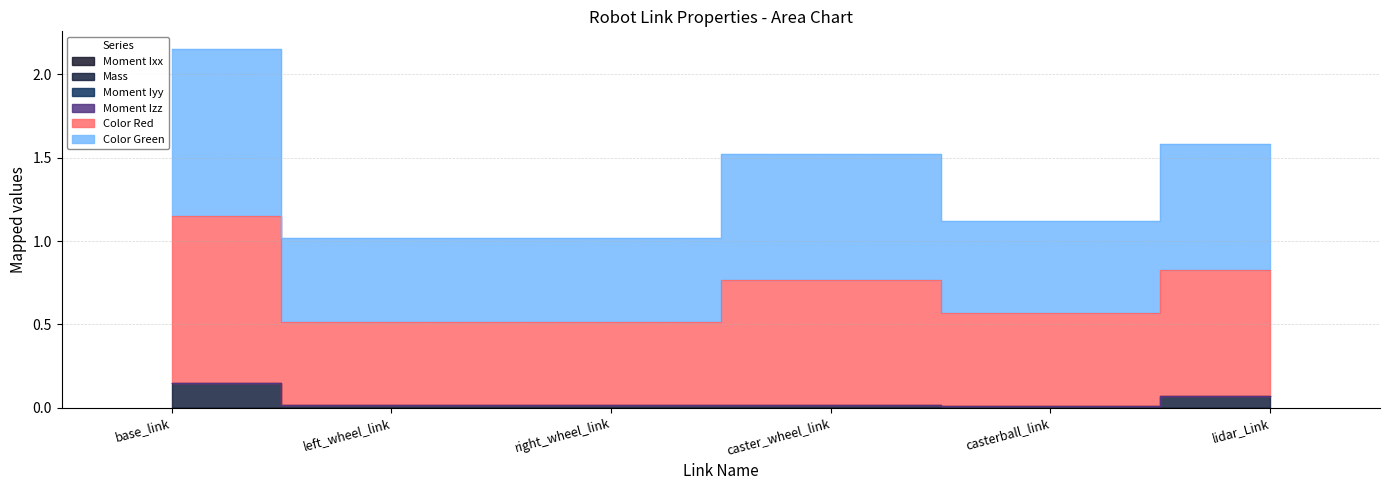

What is the label of the 4th point from the right?

right_wheel_link